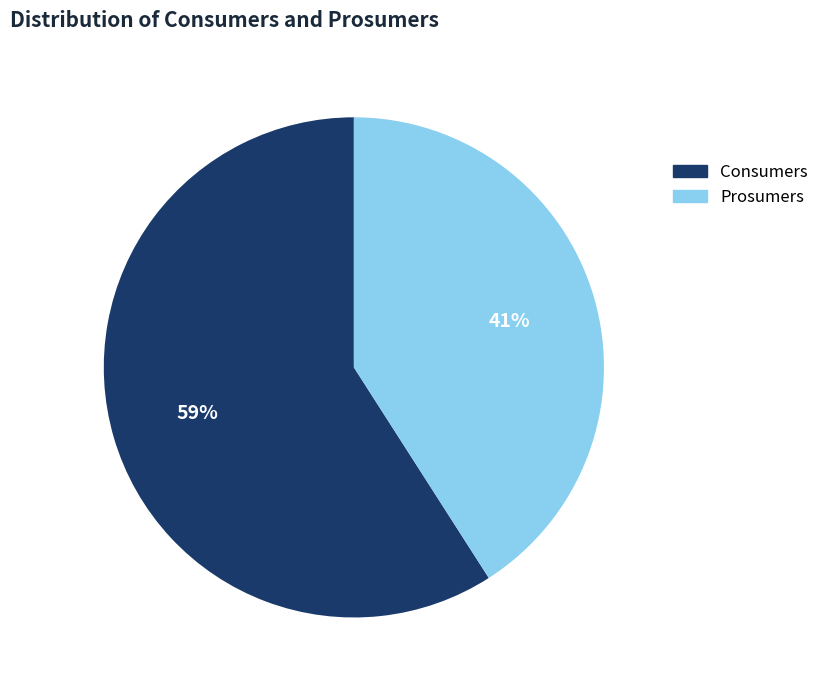

Which has a higher value, Prosumers or Consumers?

Consumers